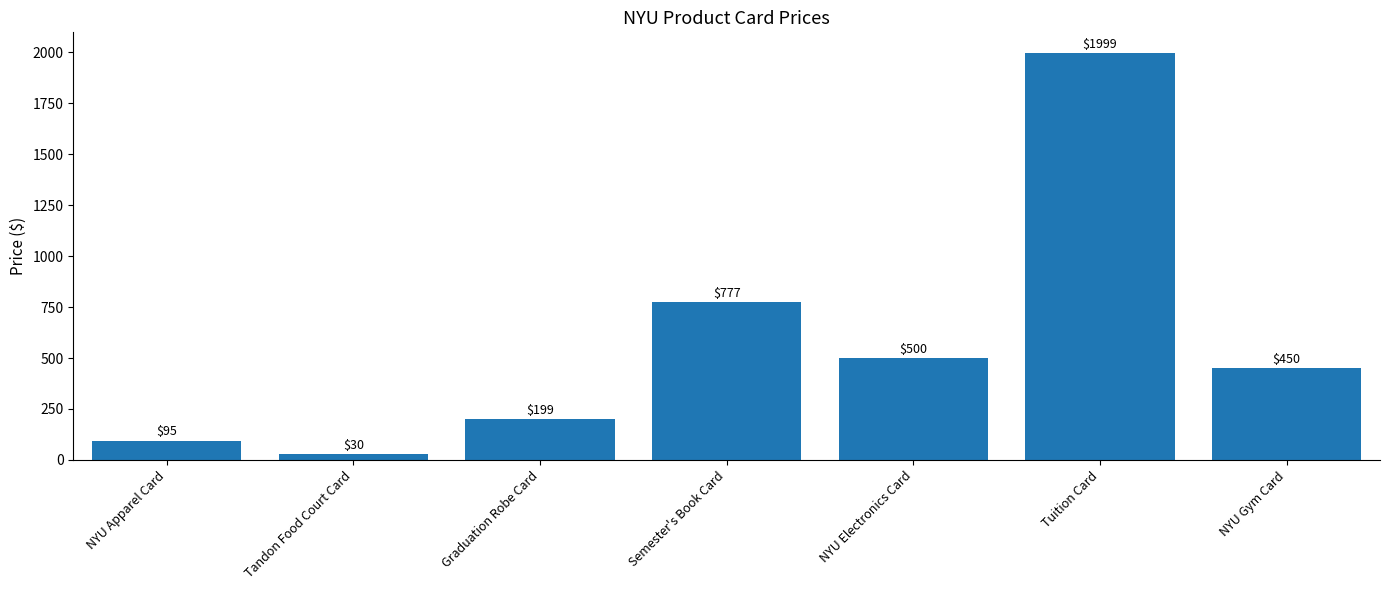

Between Tandon Food Court Card and NYU Apparel Card, which is larger?

NYU Apparel Card